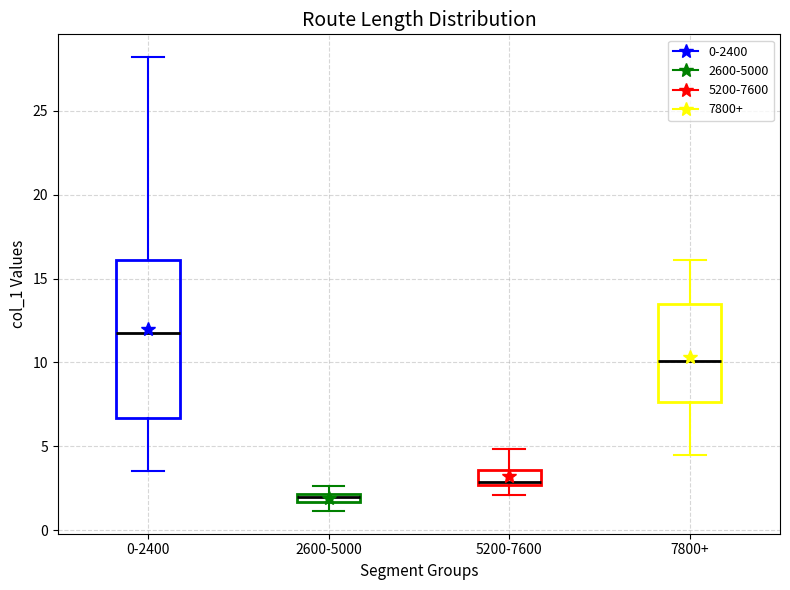

Where does the median line of the box for 5200-7600 sit on the y-axis? The values are not printed on the chart, so give them approximately, as read against the axis.

3.0